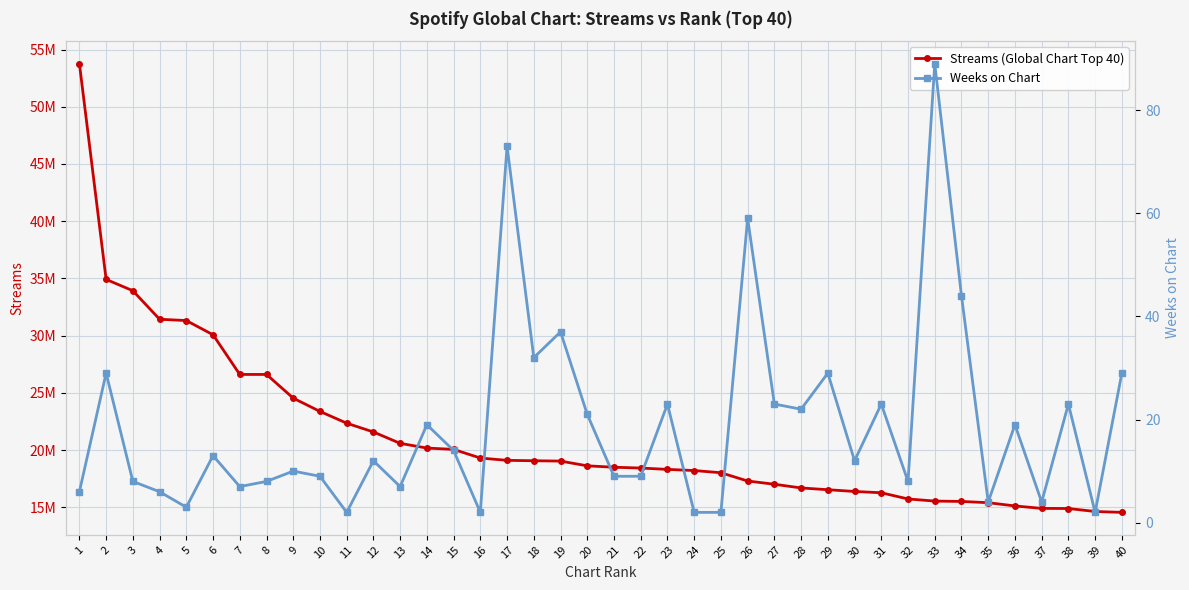

Which category has the highest value in the Streams (Global Chart Top 40) series?

1